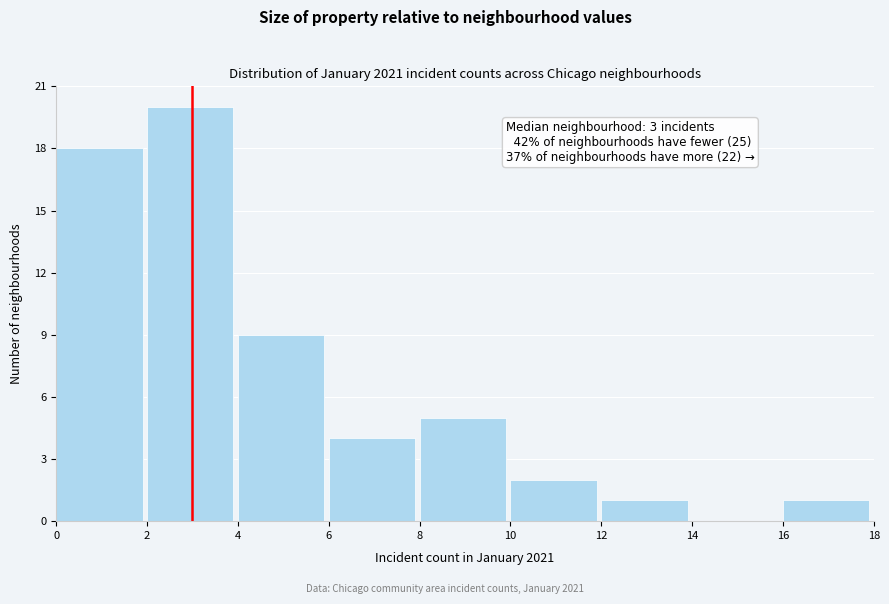

Which range on the x-axis has the tallest bar?

2 to 4